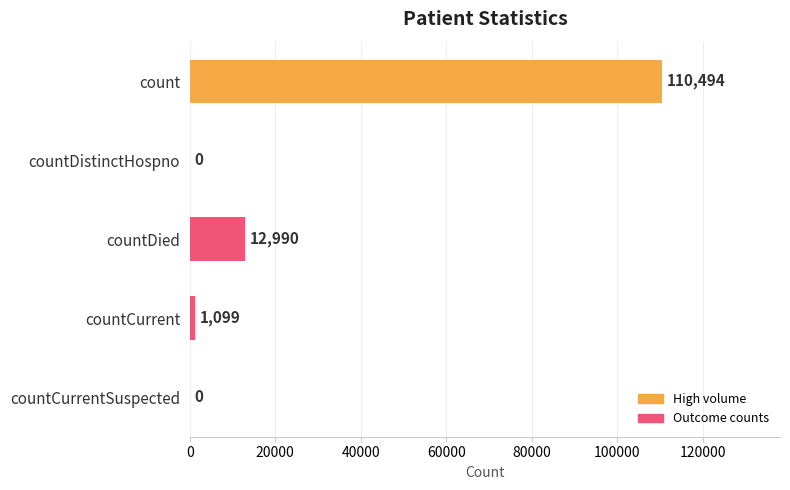

True or false: the data shows 65611 at countCurrentSuspected.

False